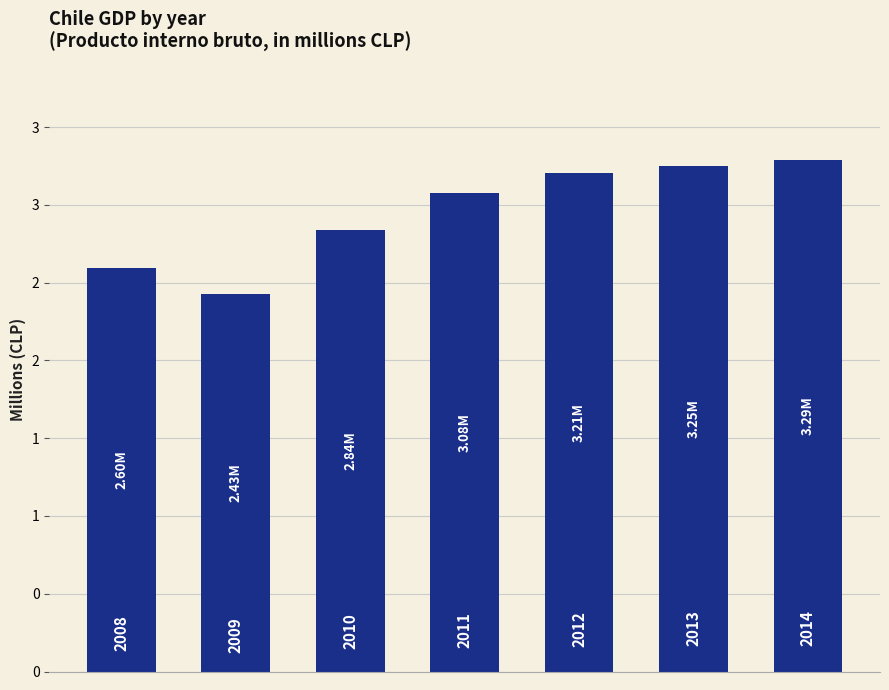

Reading right to left, what are all the values shown in this chart?

6=3290907	5=3252233	4=3207800	3=3075502	2=2839506	1=2429646	0=2595500